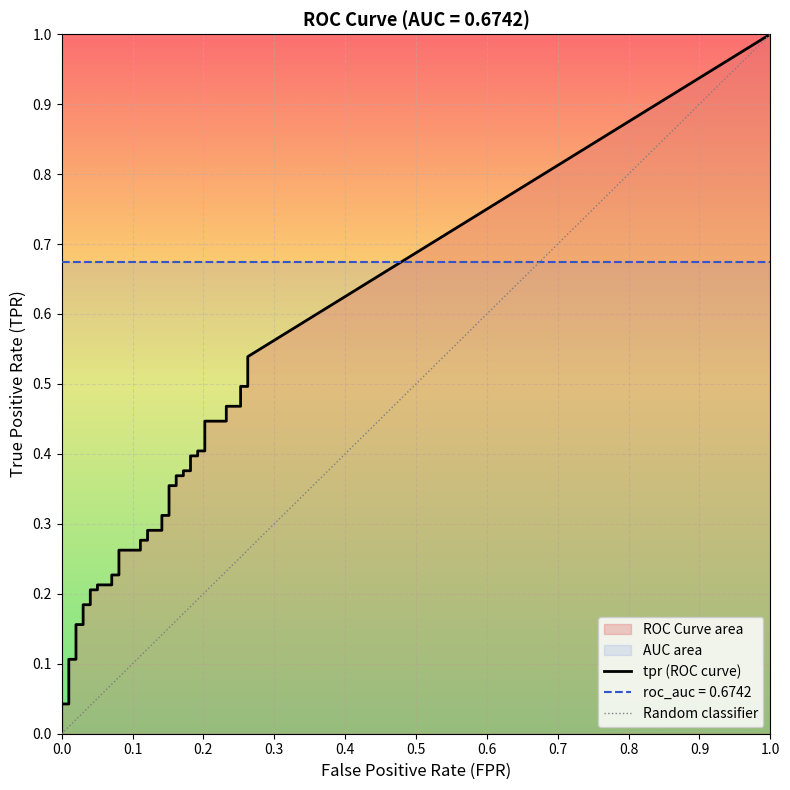

What is the label of the 29th point from the left?

28